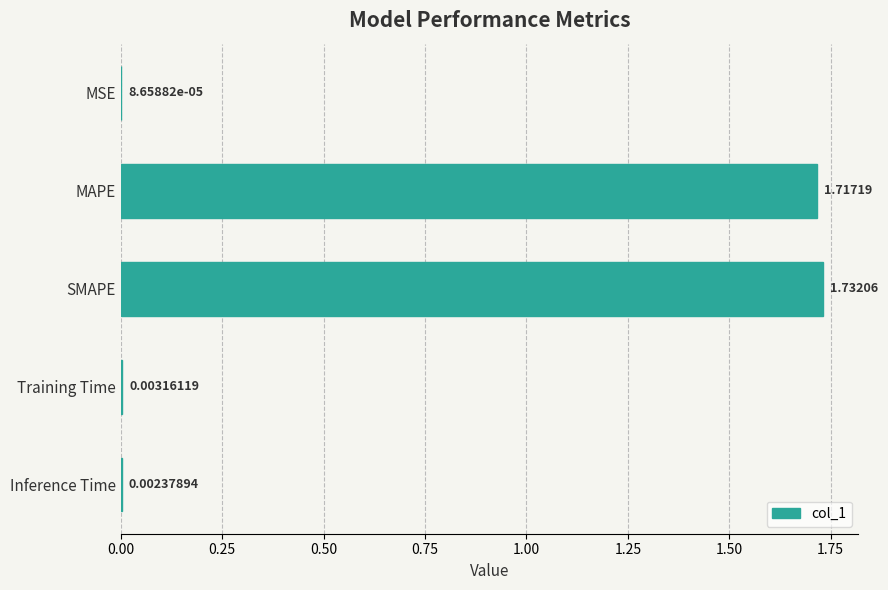

At which label is the value closest to 0?

MSE